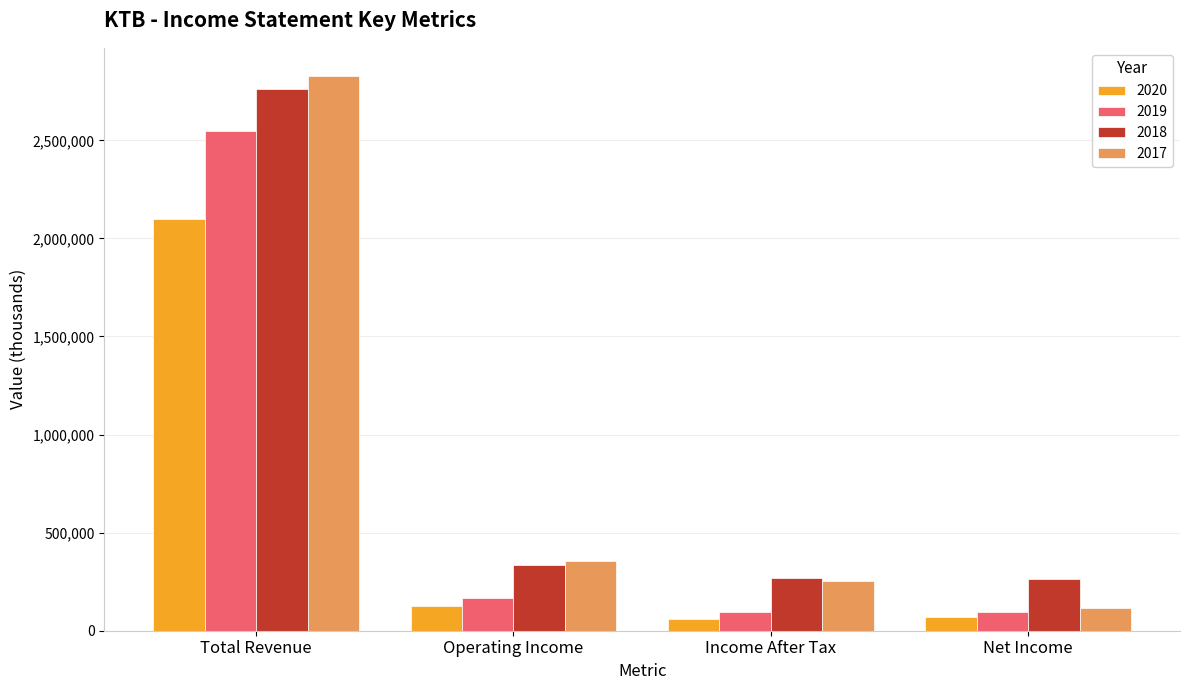

What is the greatest value displayed?

2830100